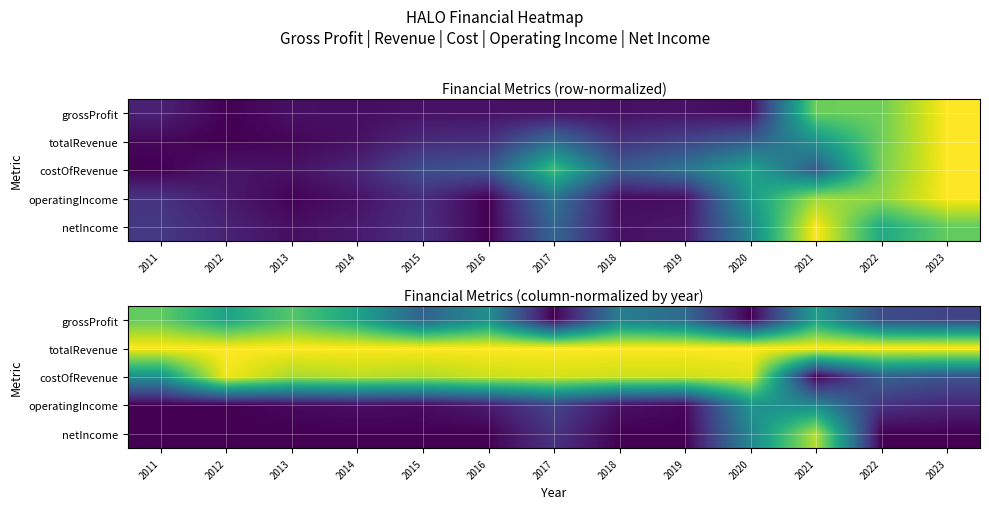

Is the value of netIncome at 2011 greater than the value of grossProfit at 2012?

No